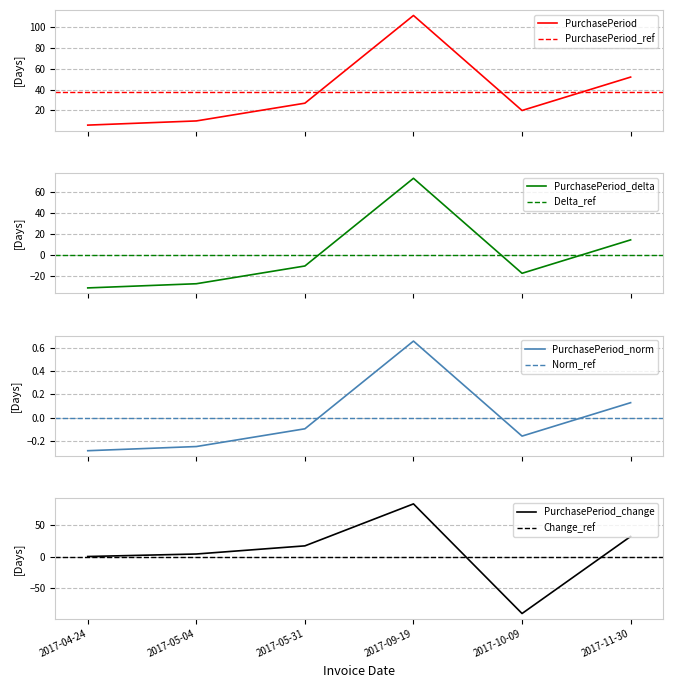

The value at 2017-11-30 is 25. True or false?

False